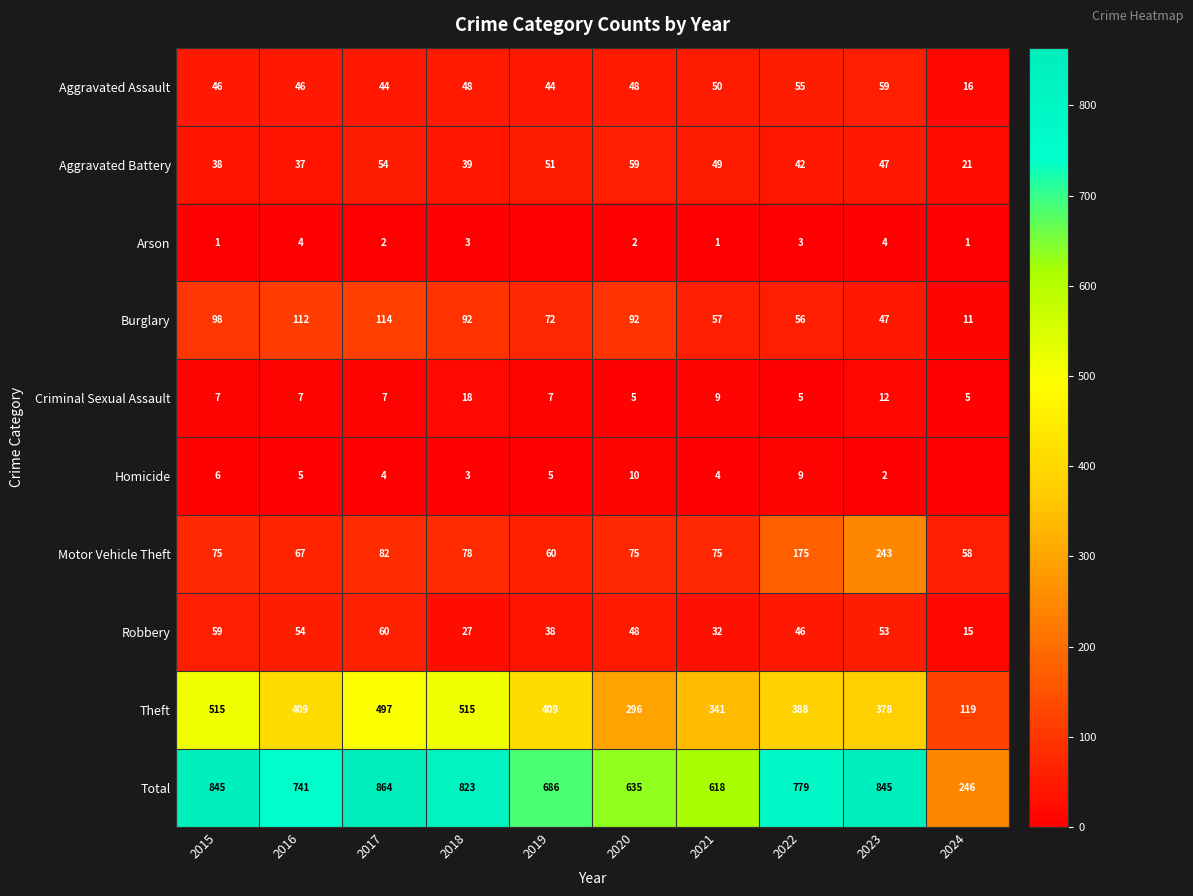

Between 2017 and 2021, which series saw the biggest shift?

Total